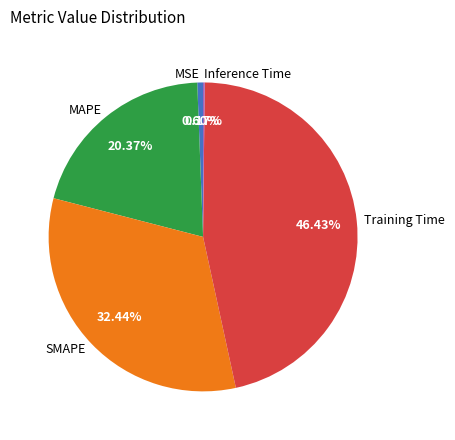

To the nearest percent, what is the average slice percentage?

20%